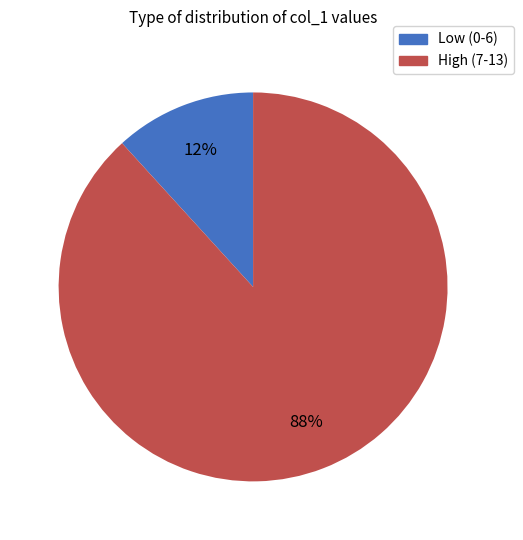

Is there a majority slice in this chart?

Yes